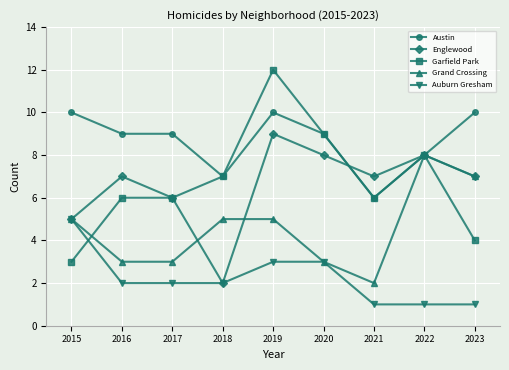

True or false: Garfield Park has more than 1 interior local peaks.

True